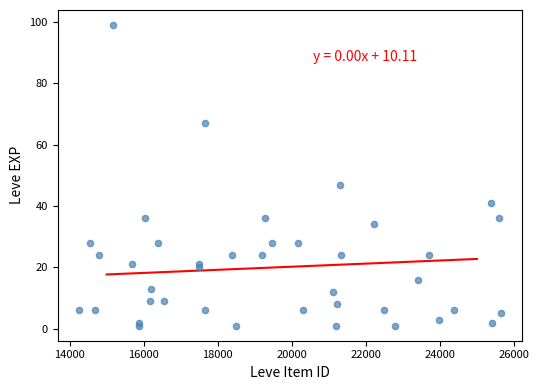

What Y value in the scatter plot is closest to 50?

47